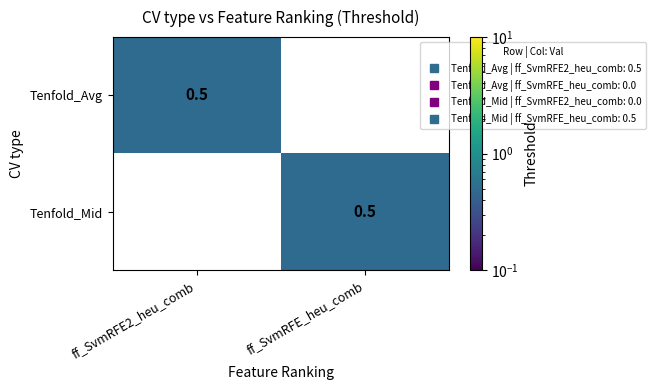

What is the spread (max minus min) of values at ff_SvmRFE_heu_comb?

0.5